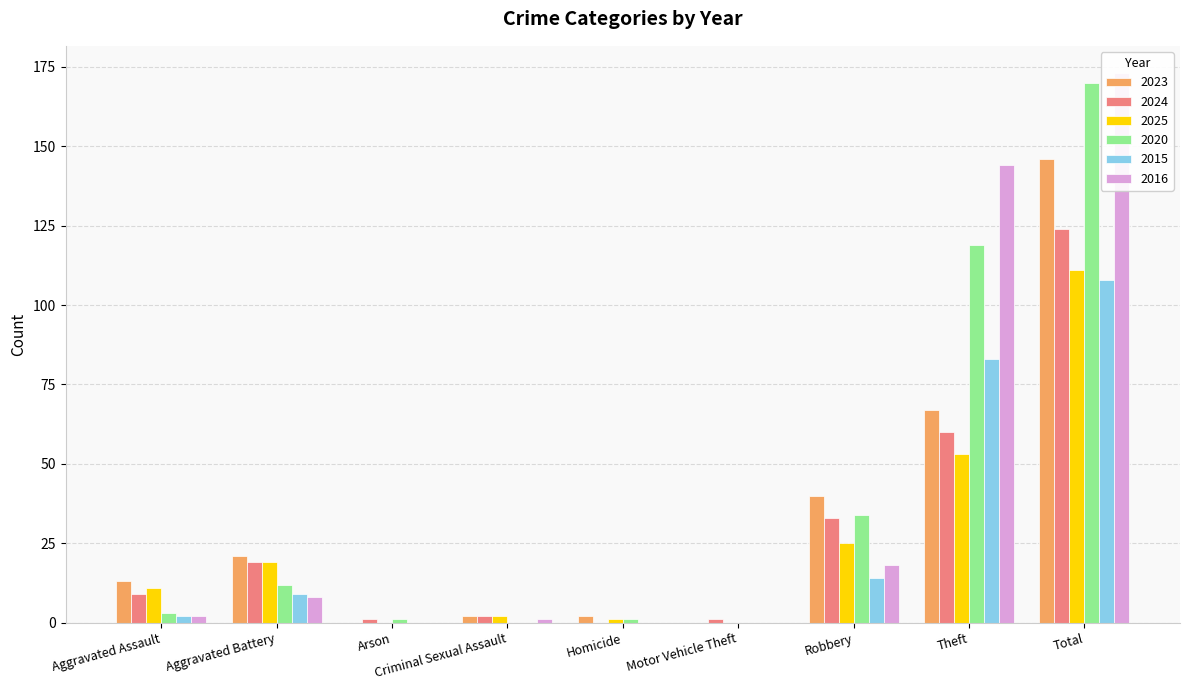

What is the sum of the 2024 values at Robbery and Aggravated Battery?

52